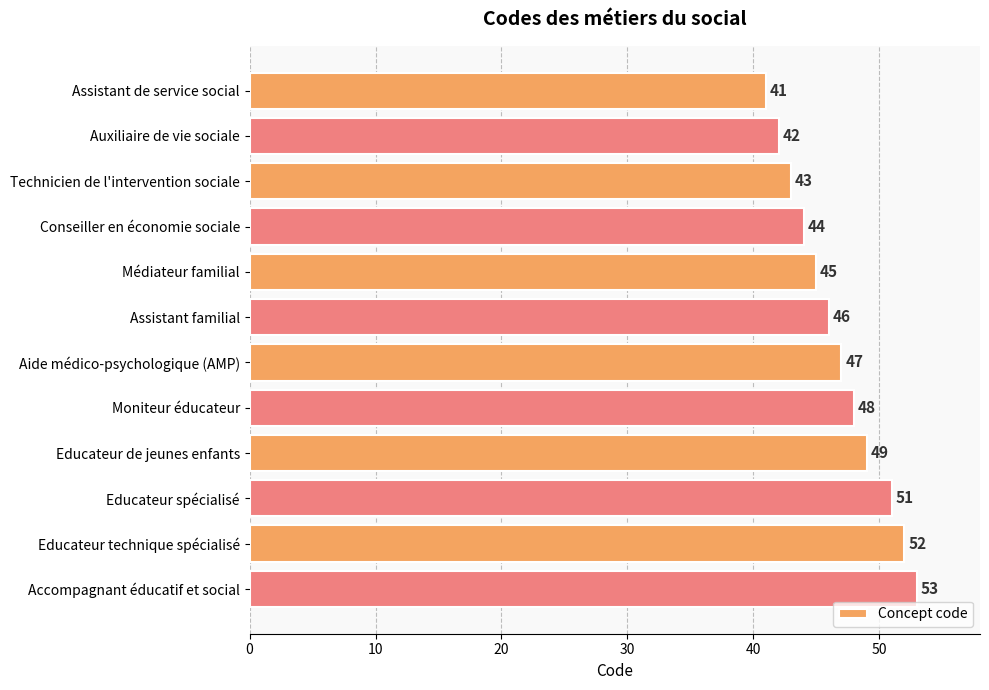

Rank the categories by value from lowest to highest.

Assistant de service social, Auxiliaire de vie sociale, Technicien de l'intervention sociale, Conseiller en économie sociale, Médiateur familial, Assistant familial, Aide médico-psychologique (AMP), Moniteur éducateur, Educateur de jeunes enfants, Educateur spécialisé, Educateur technique spécialisé, Accompagnant éducatif et social